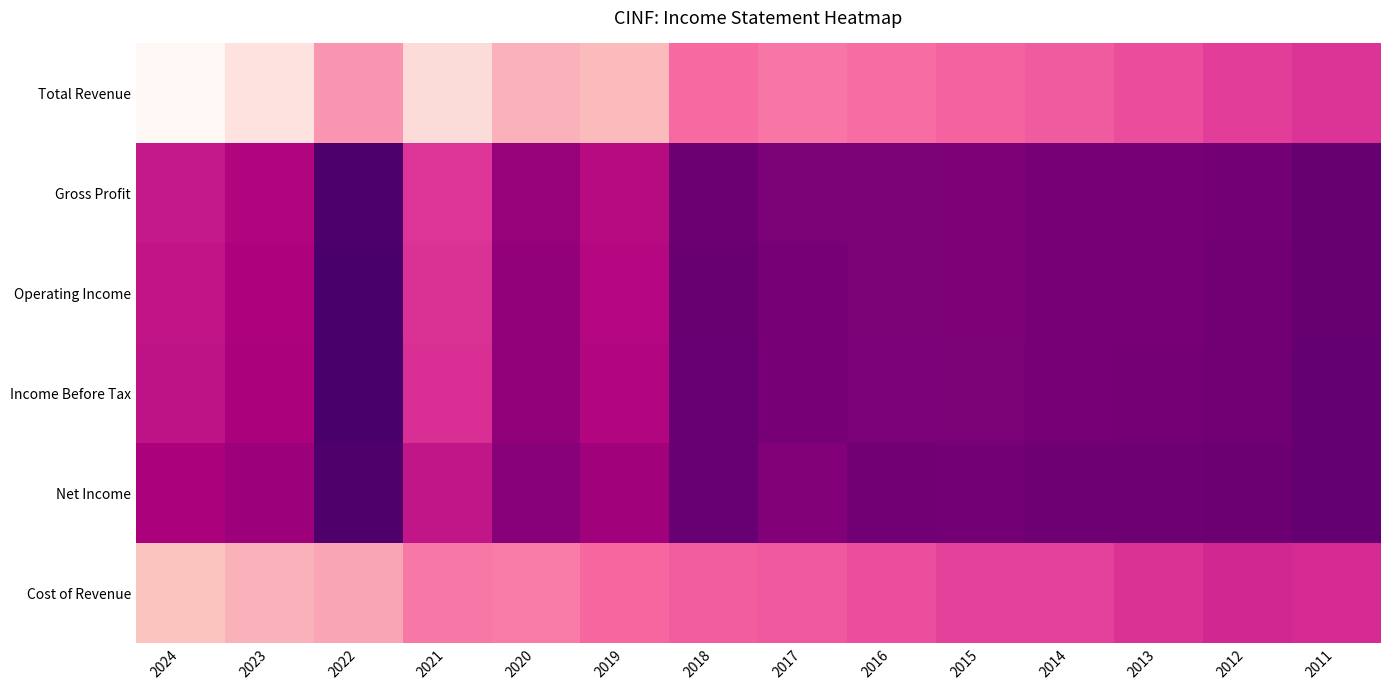

How many series are shown in this chart?

6